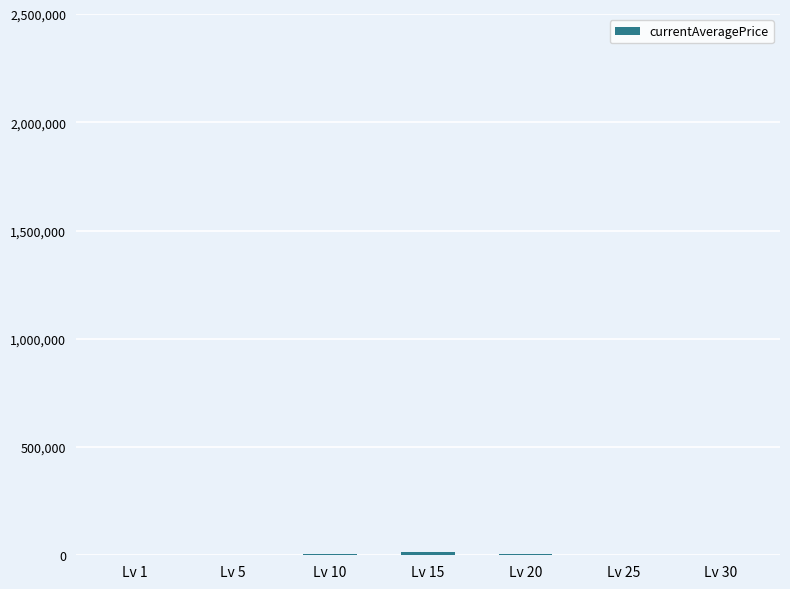

What is the change in value from Lv 1 to Lv 5?

+273.3